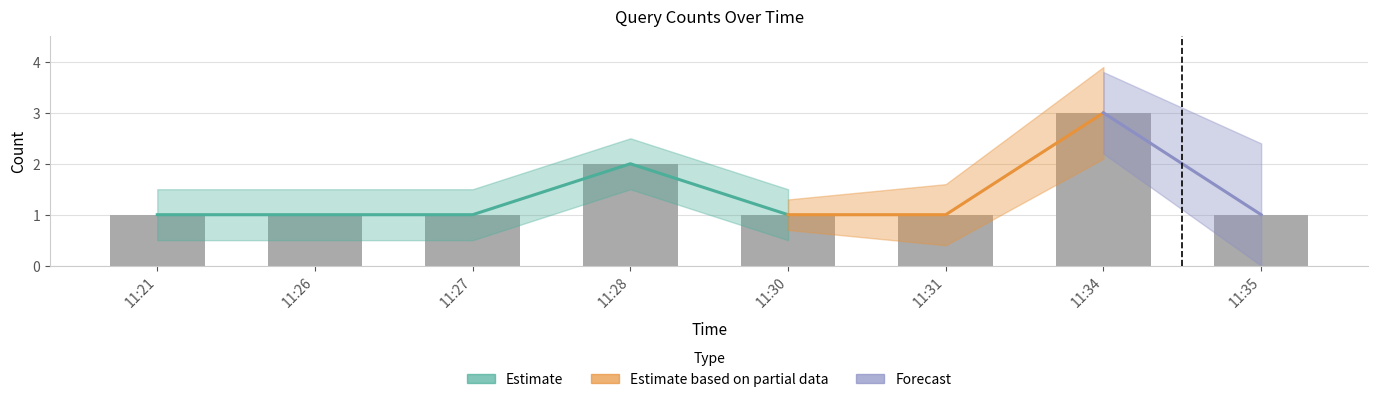

What is the ratio of the value at 11:35 to the value at 11:21?

1.0